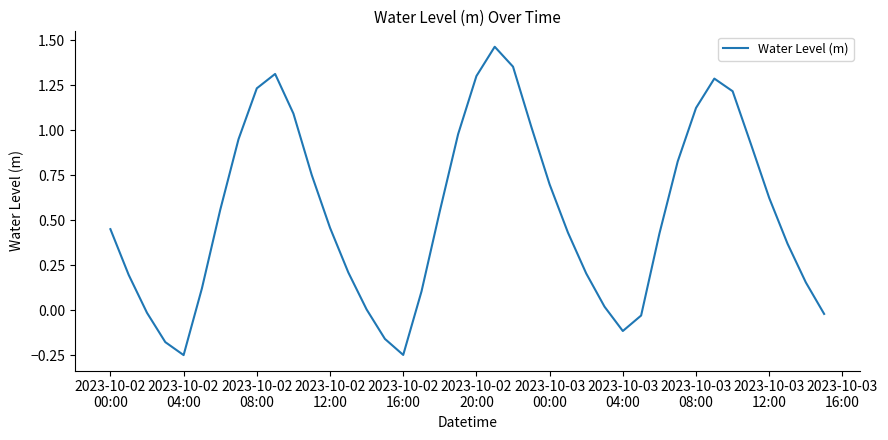

What is the difference between the maximum and minimum values?

1.7